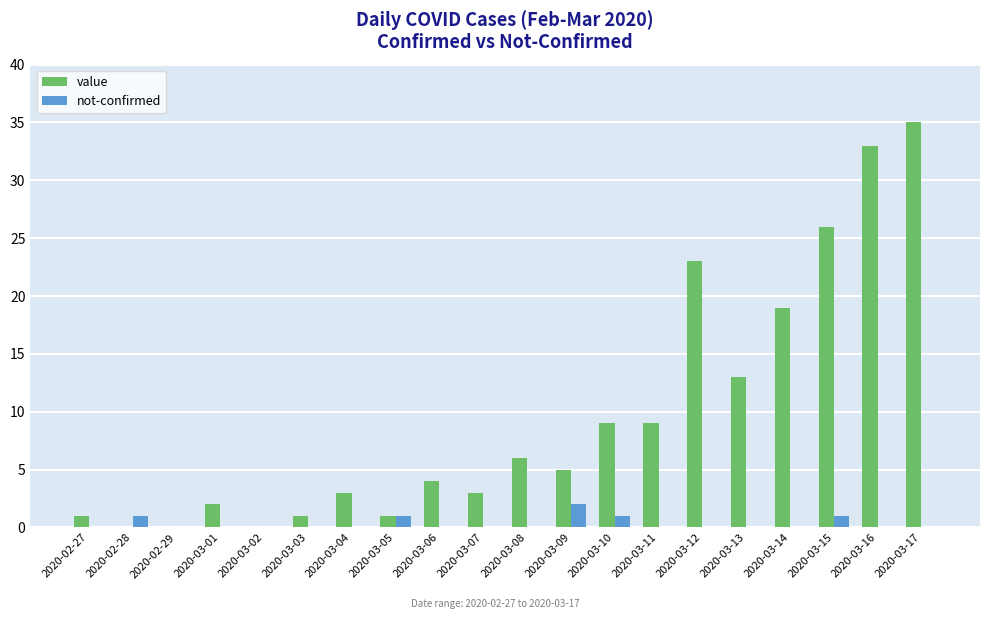

Reading right to left, transcribe all the data shown in this chart.

value: 35	33	26	19	13	23	9	9	5	6	3	4	1	3	1	0	2	0	0	1
not-confirmed: 0	0	1	0	0	0	0	1	2	0	0	0	1	0	0	0	0	0	1	0